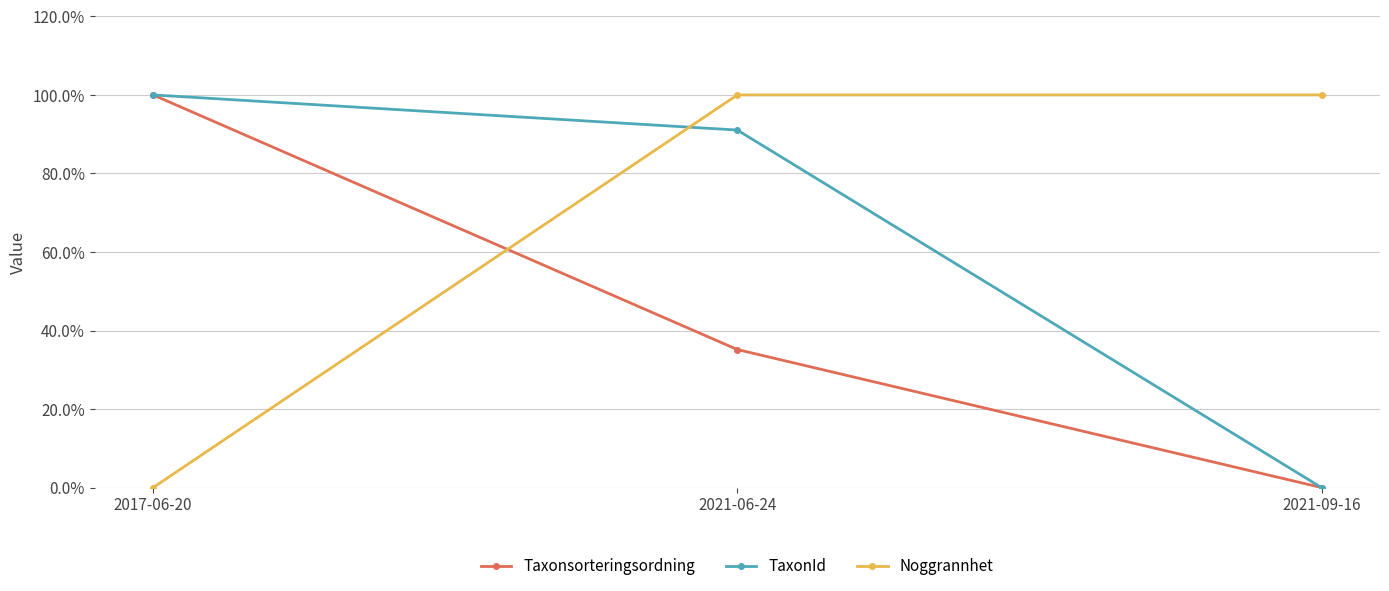

Between 2021-06-24 and 2021-09-16, which series saw the biggest shift?

TaxonId